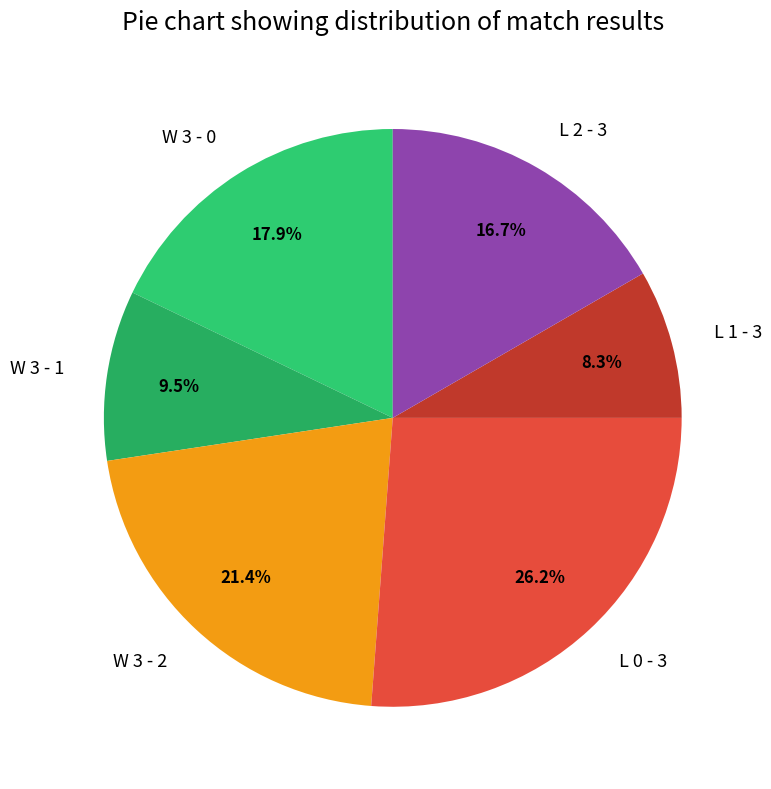

Which category has the biggest portion of the pie?

L 0 - 3